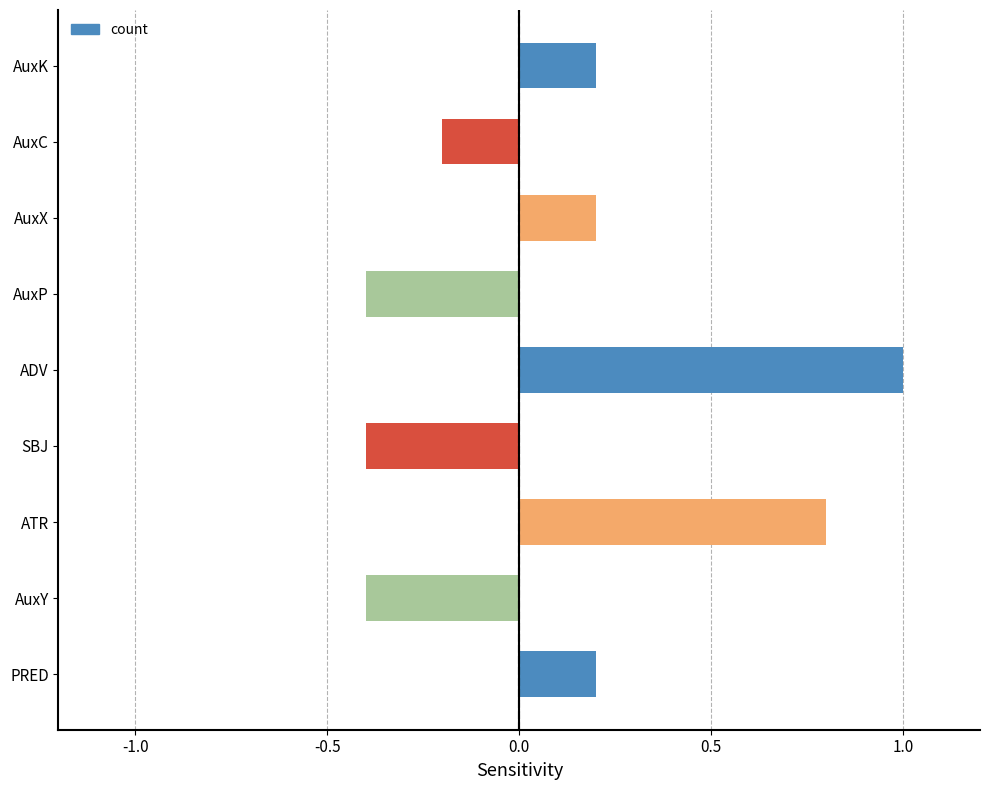

What is the approximate value at ATR?

0.8